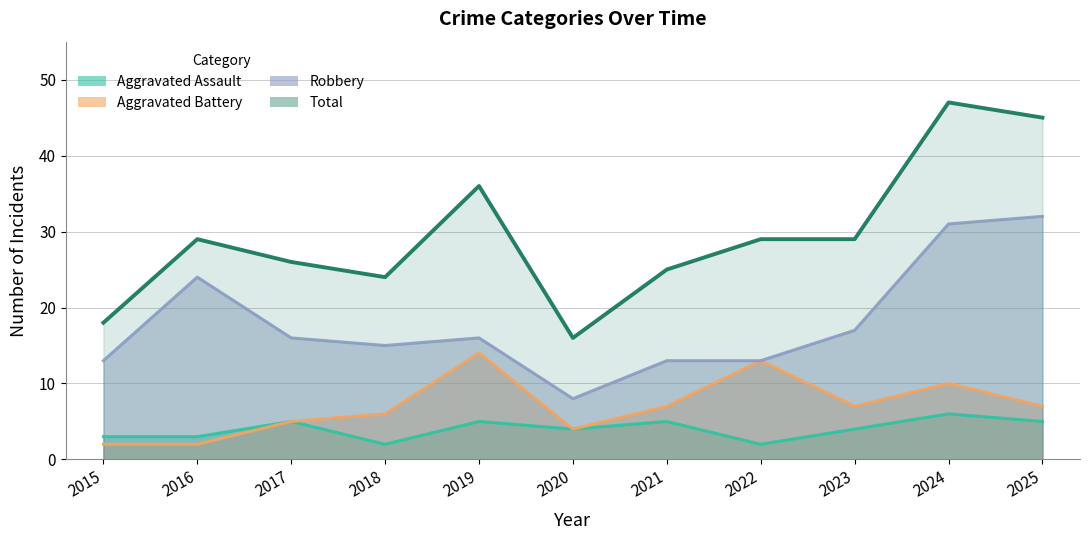

Is it true that Aggravated Assault equals 2 at 2022?

True